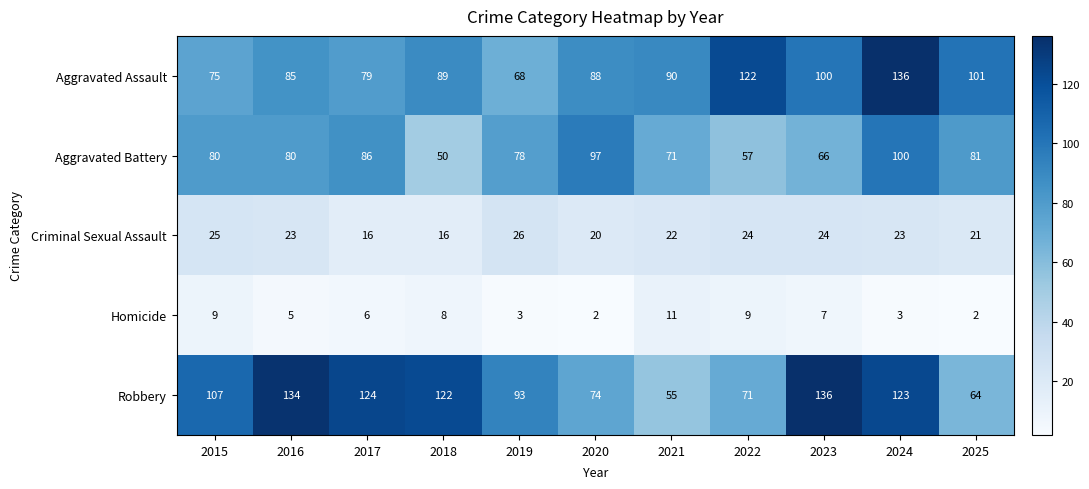

How many data points does each series have?

11